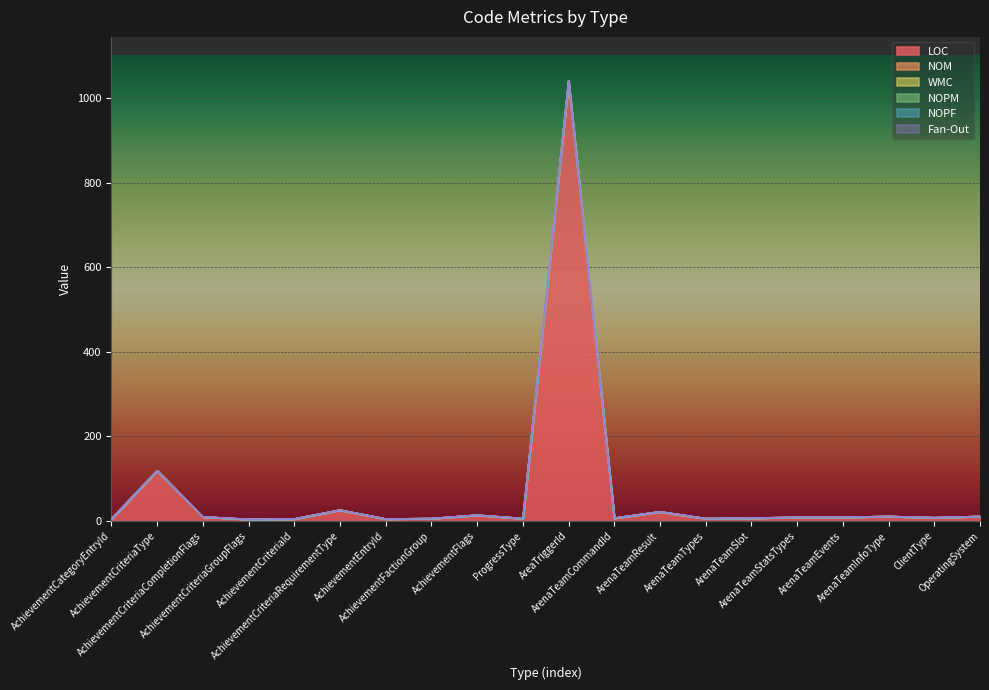

How many lines are shown in the chart?

6